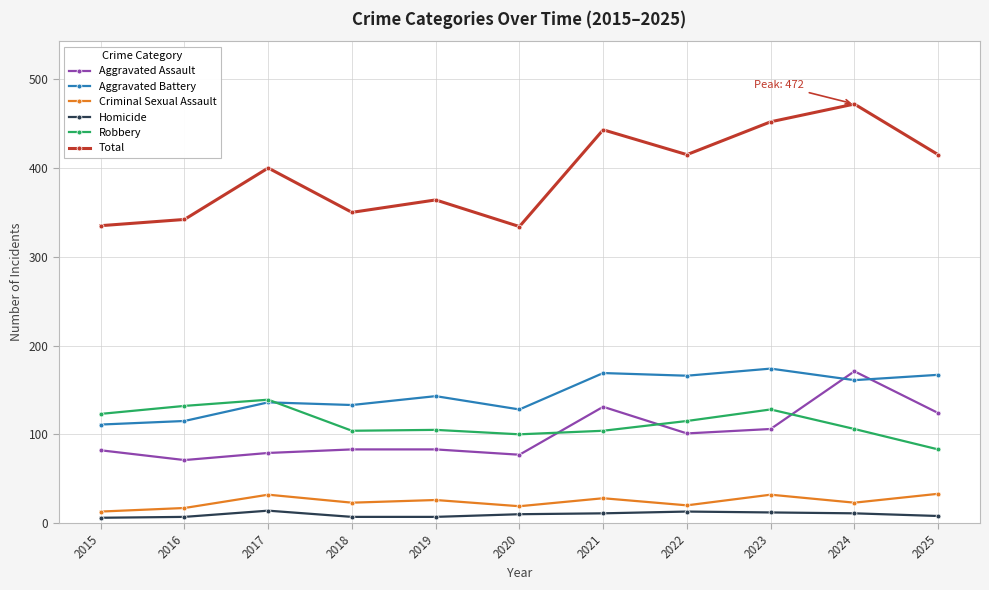

How many data points in Total are less than 400?

5